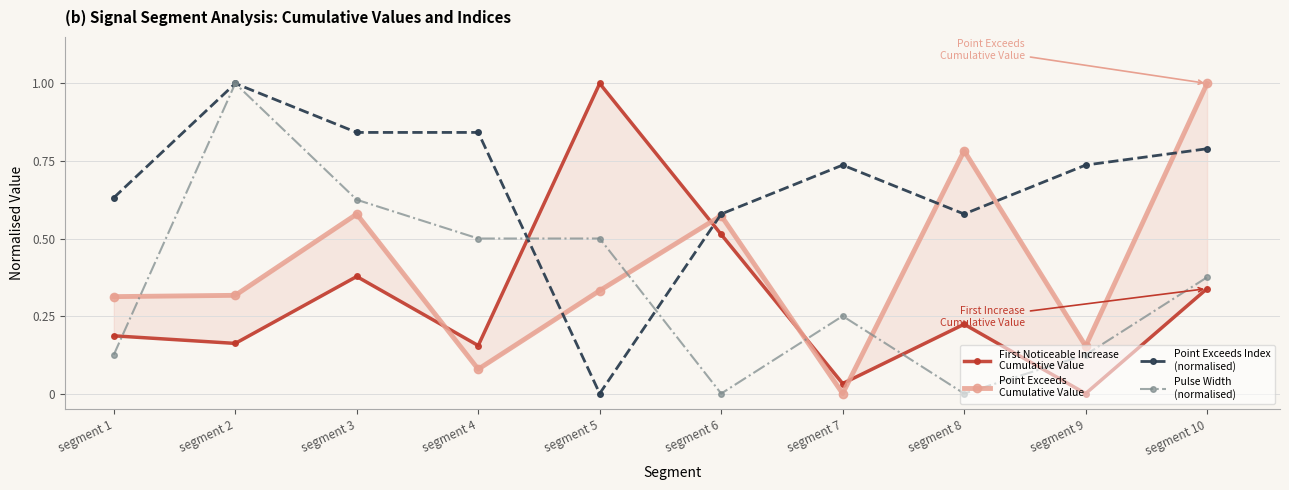

How many series are shown in this chart?

4